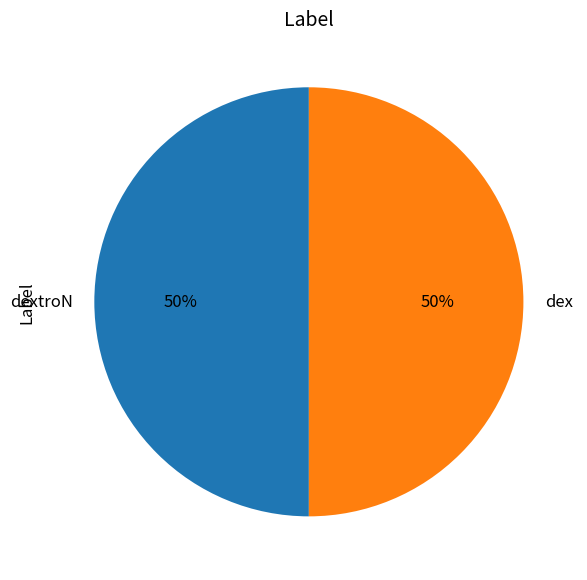

Is the sum of dex and dextroN greater than half?

Yes